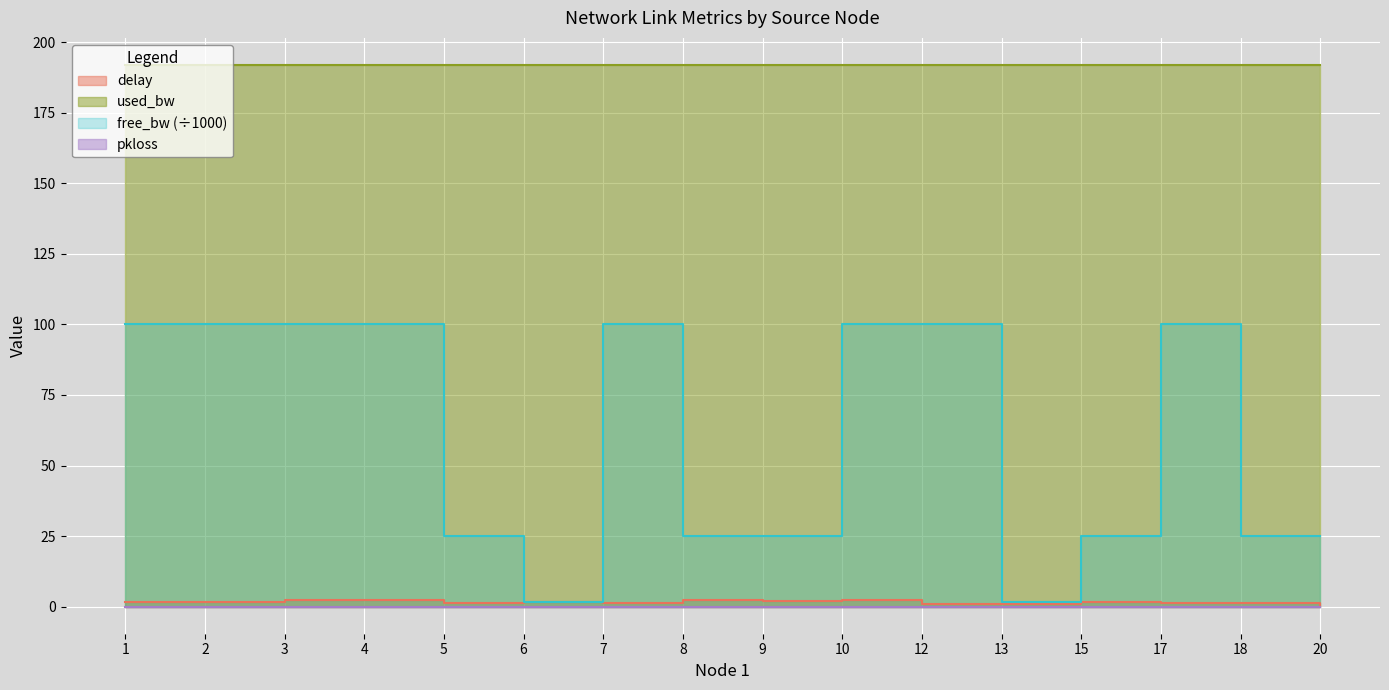

Which category has the highest value in the used_bw series?

5